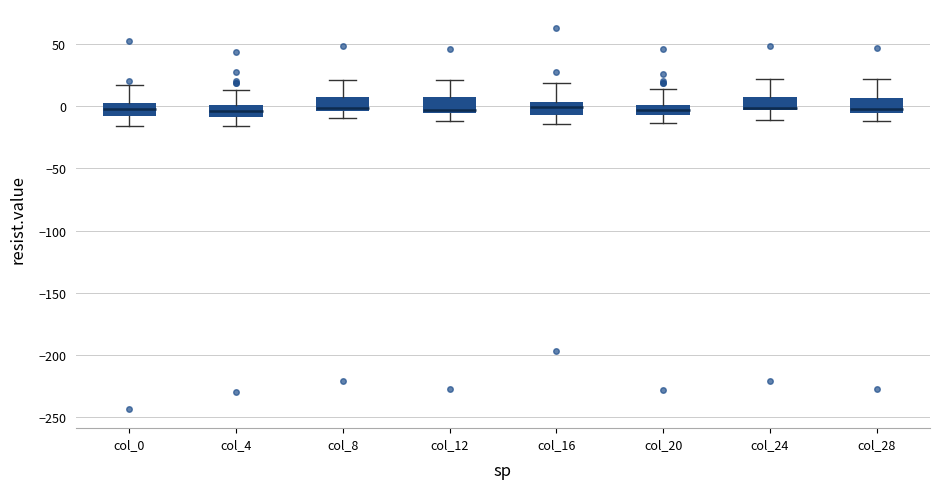

Where does the lower whisker of the box for col_4 end on the y-axis? The values are not printed on the chart, so give them approximately, as read against the axis.

-15